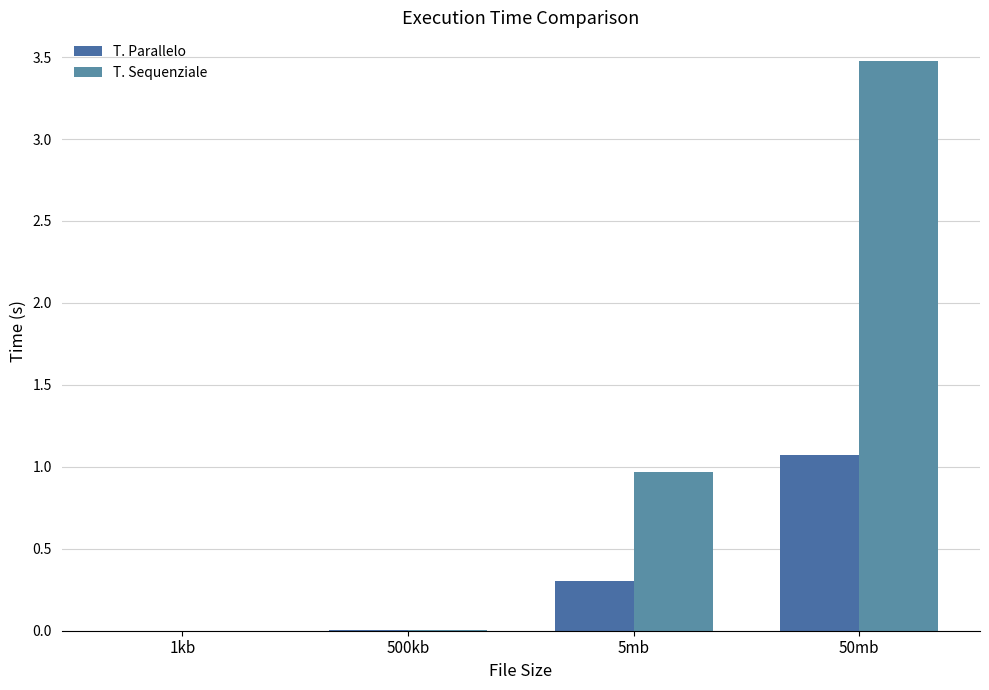

At how many categories does at least one series exceed 1?

1